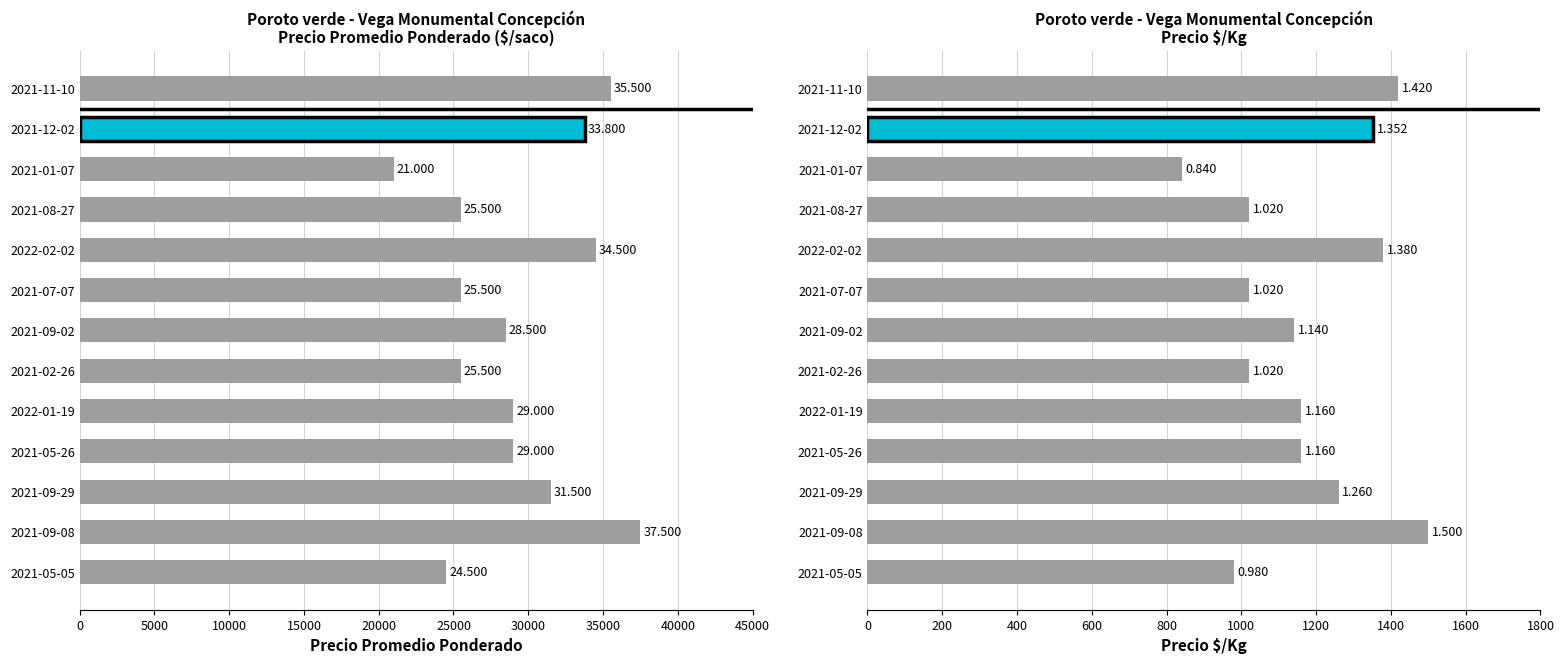

What position from the left is 2021-07-07?

8